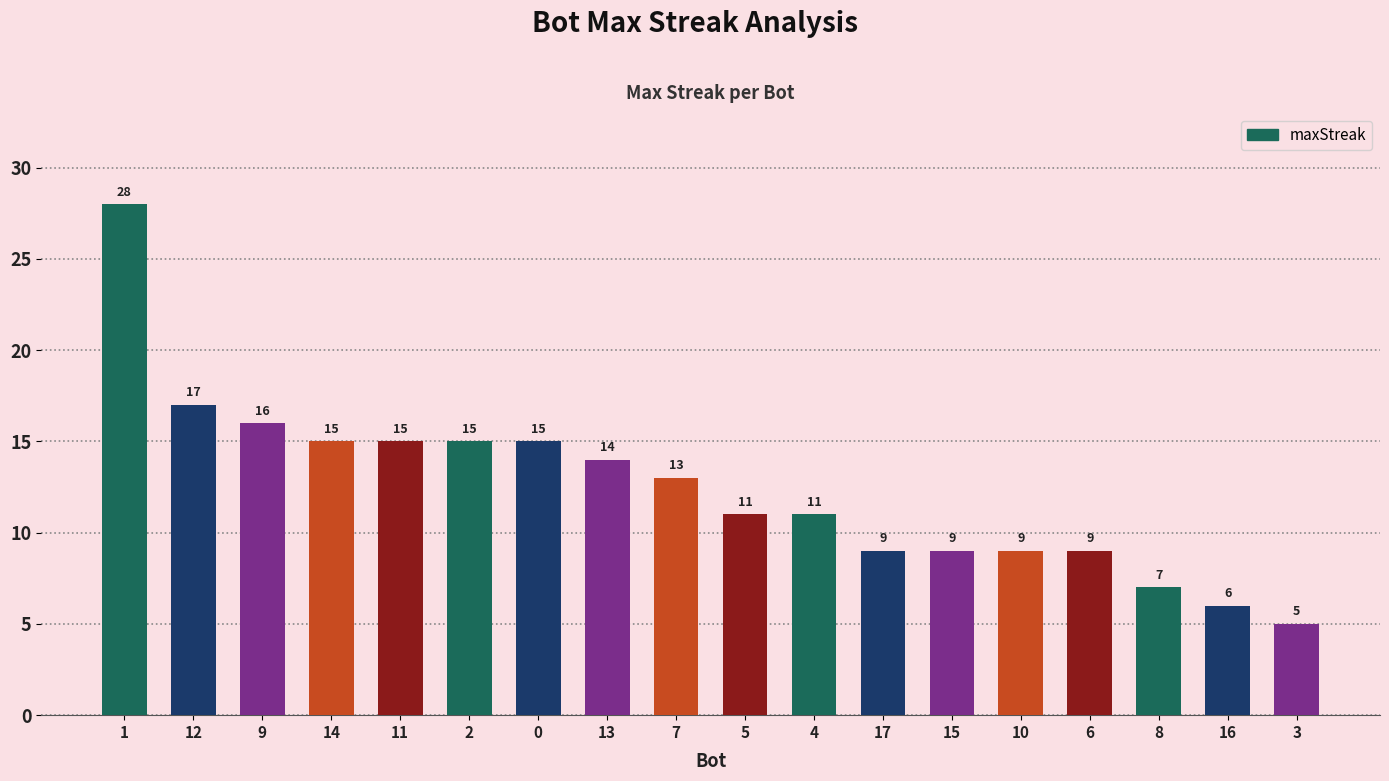

What is the difference between the second highest and second lowest values?

11